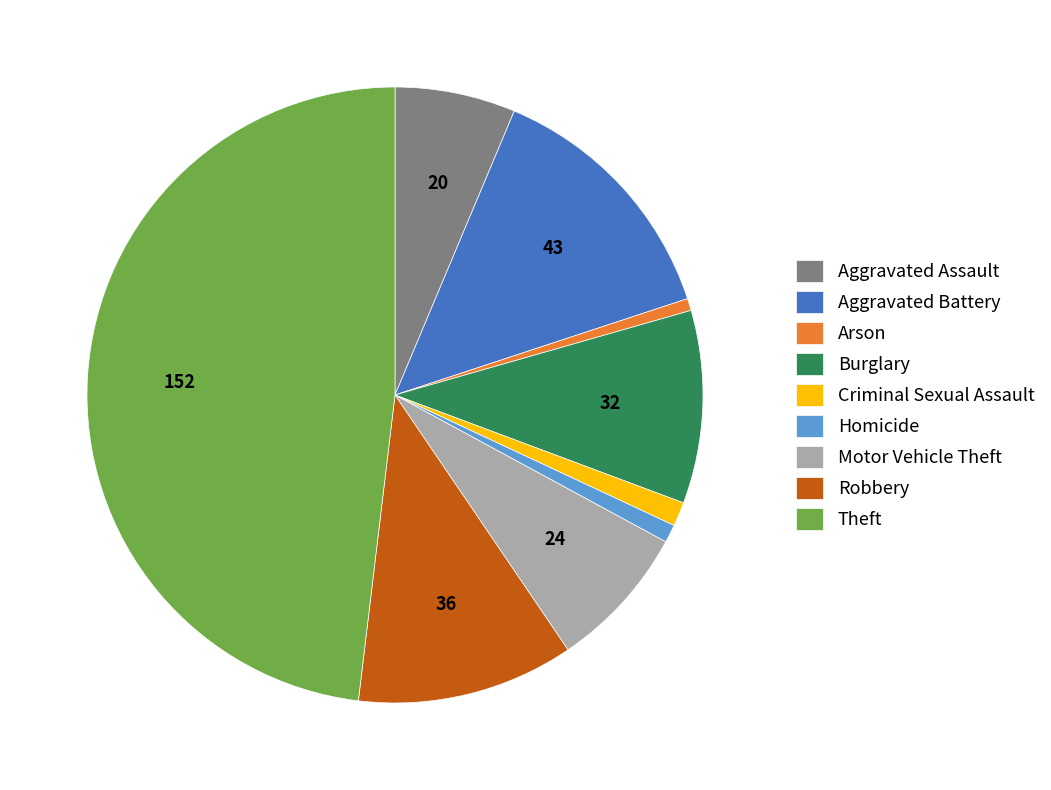

What is the ratio of the value at Criminal Sexual Assault to the value at Burglary?

0.1